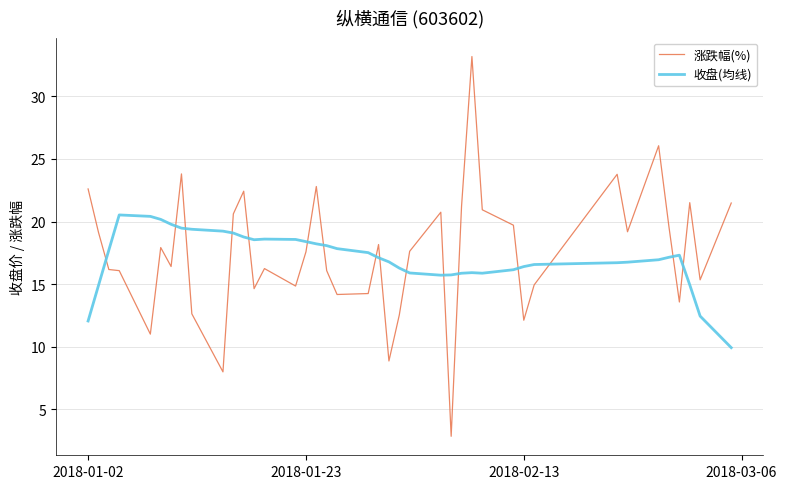

What is the difference between the maximum and minimum values in the 收盘(均线) series?

10.6